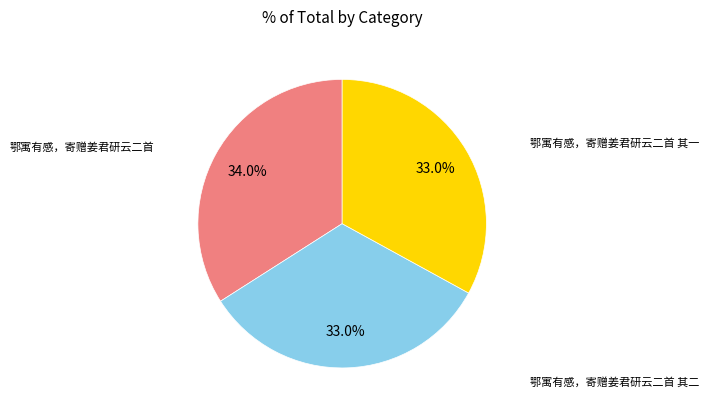

What percentage do 鄂寓有感，寄赠姜君研云二首 其一 and 鄂寓有感，寄赠姜君研云二首 together represent?

67.0%